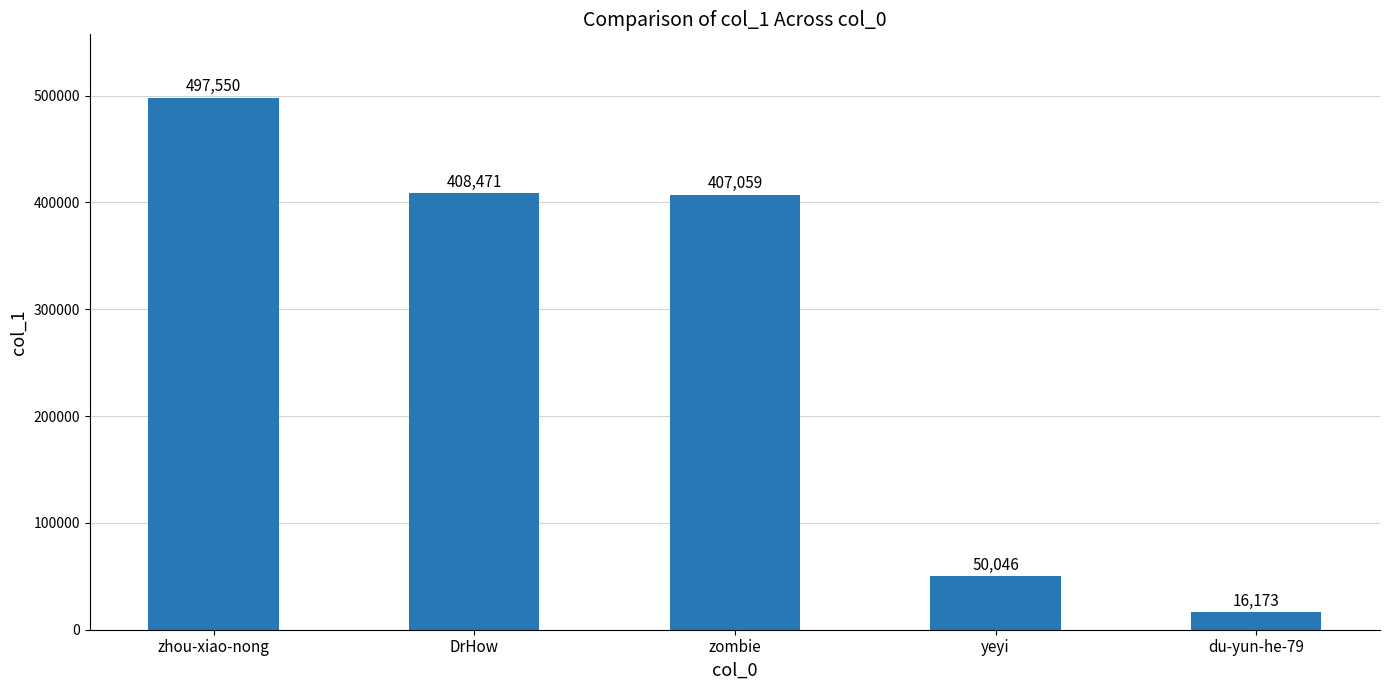

Rank the categories by value from lowest to highest.

du-yun-he-79, yeyi, zombie, DrHow, zhou-xiao-nong